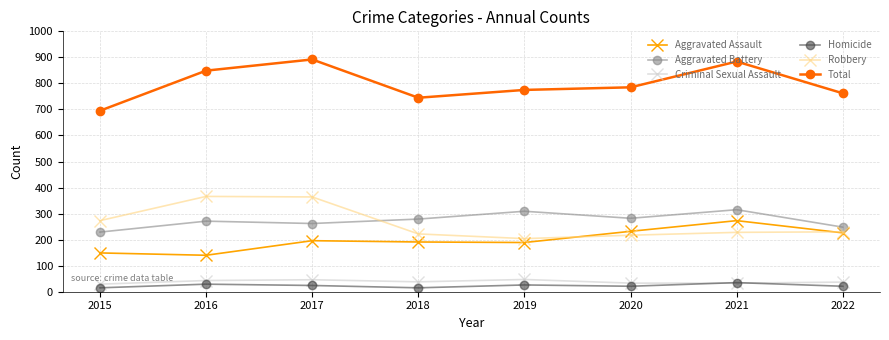

At how many categories does at least one series exceed 53?

8